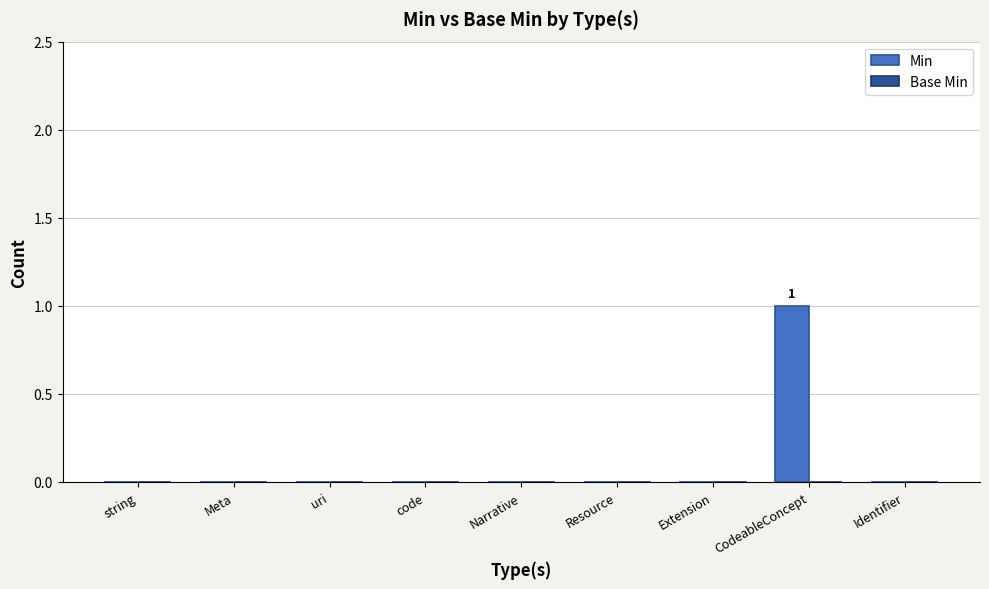

At which category does the chart reach its peak across all series?

CodeableConcept